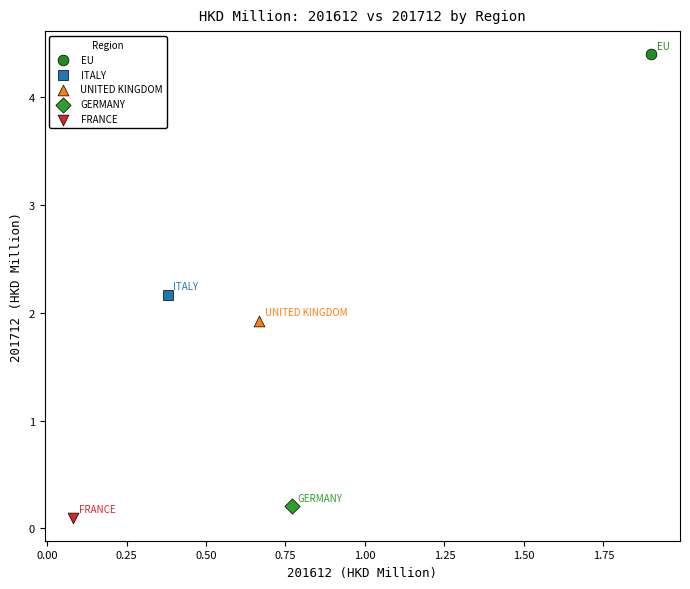

What are all the series names shown in the legend?

EU, ITALY, UNITED KINGDOM, GERMANY, FRANCE